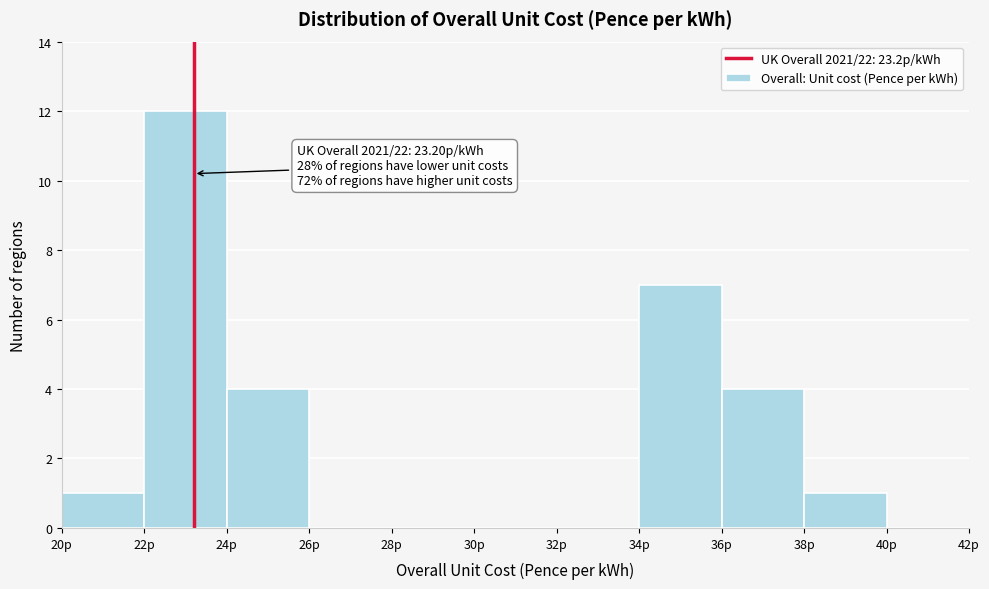

Over which range of the x-axis is the bar tallest?

22 to 24